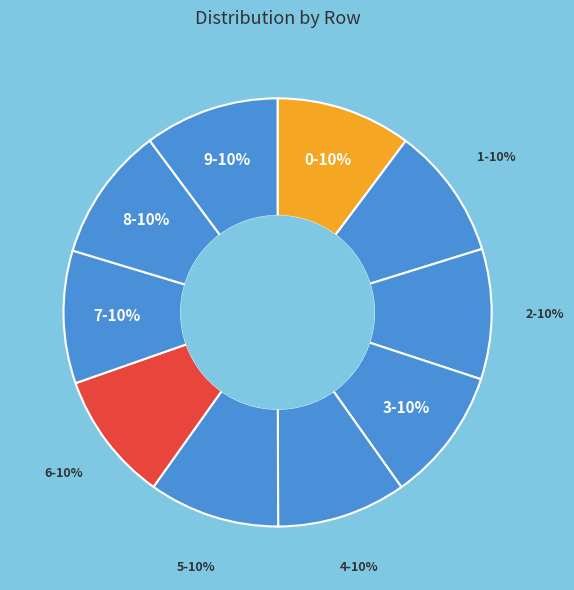

Does 8 account for over 50% of the chart?

No